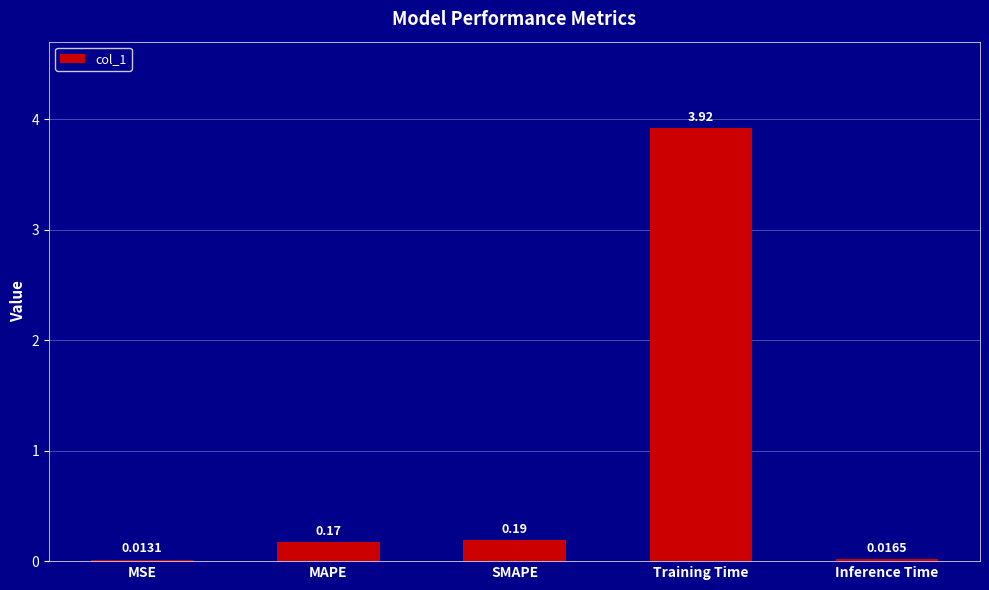

What is the sum of the values at MSE and Training Time?

3.9